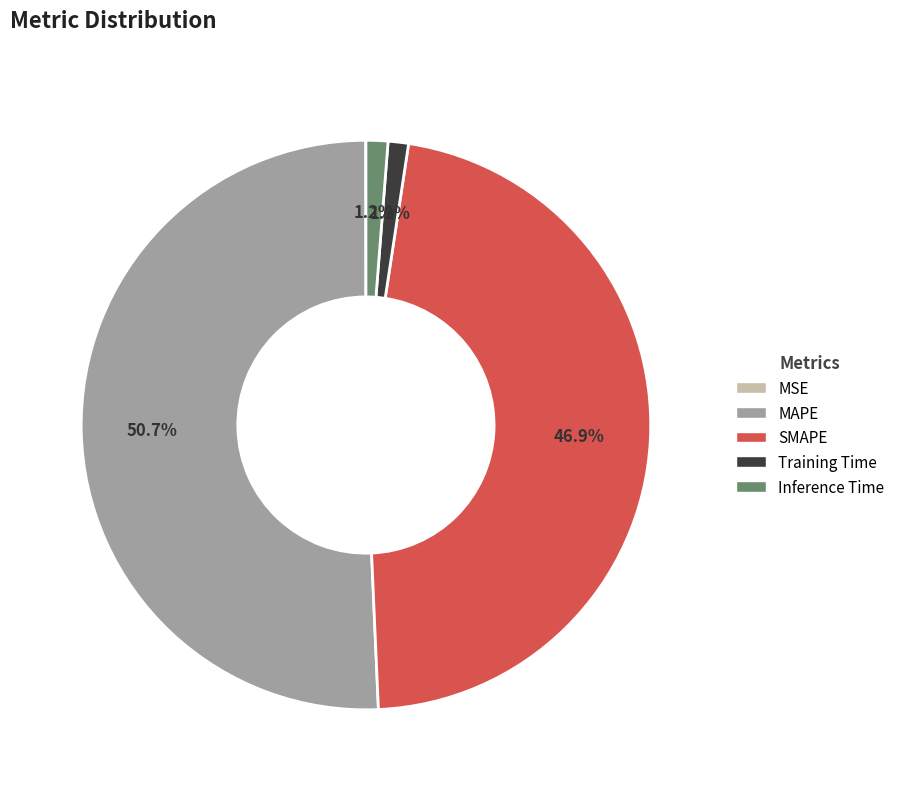

Combined, do Inference Time and MAPE account for over 50%?

Yes